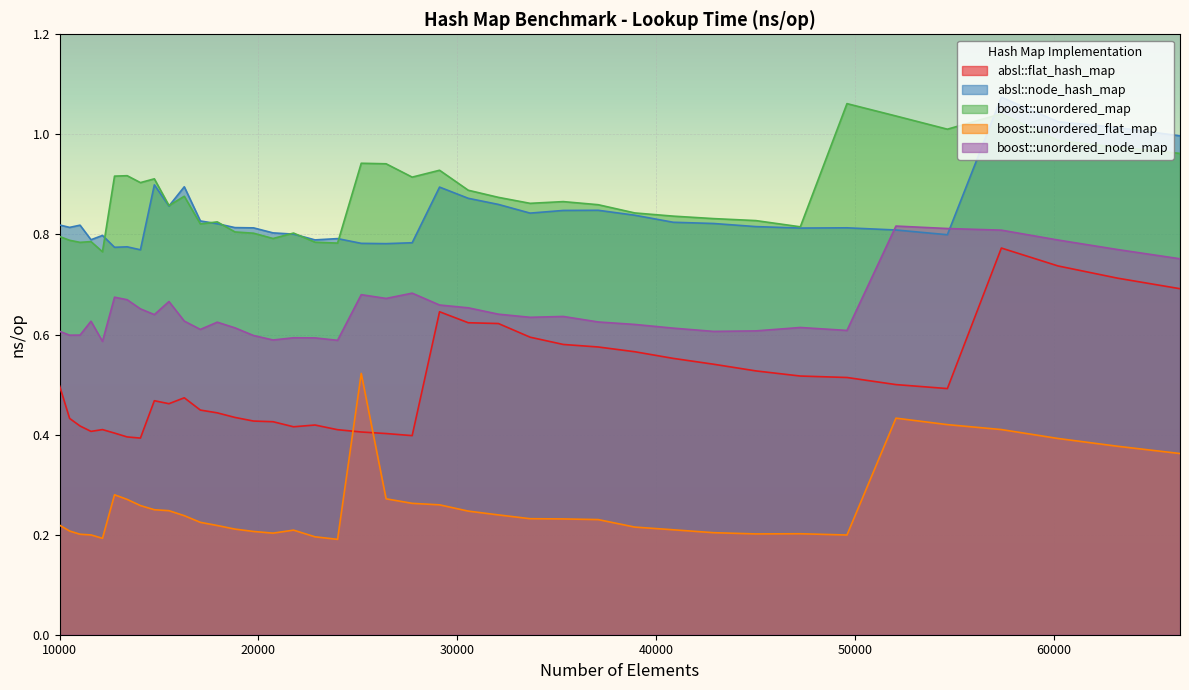

What is the average value of the boost::unordered_flat_map series?

0.3